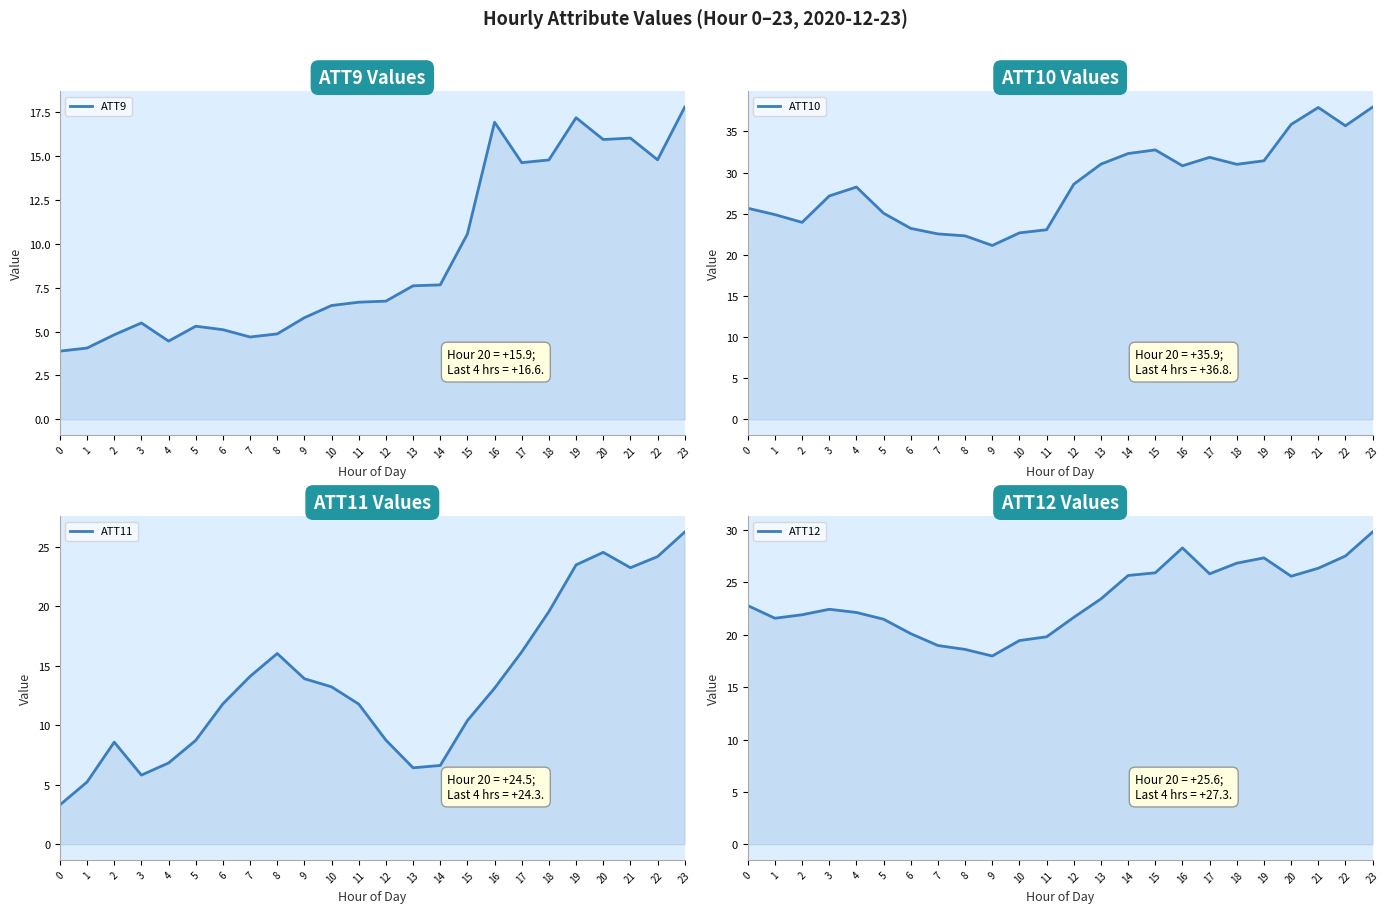

The value of ATT10 at 23 is 38.0. True or false?

True